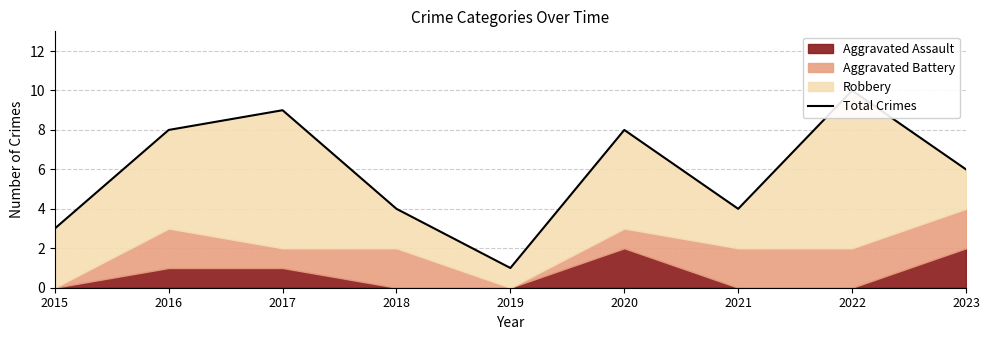

How many values are below 6?

4